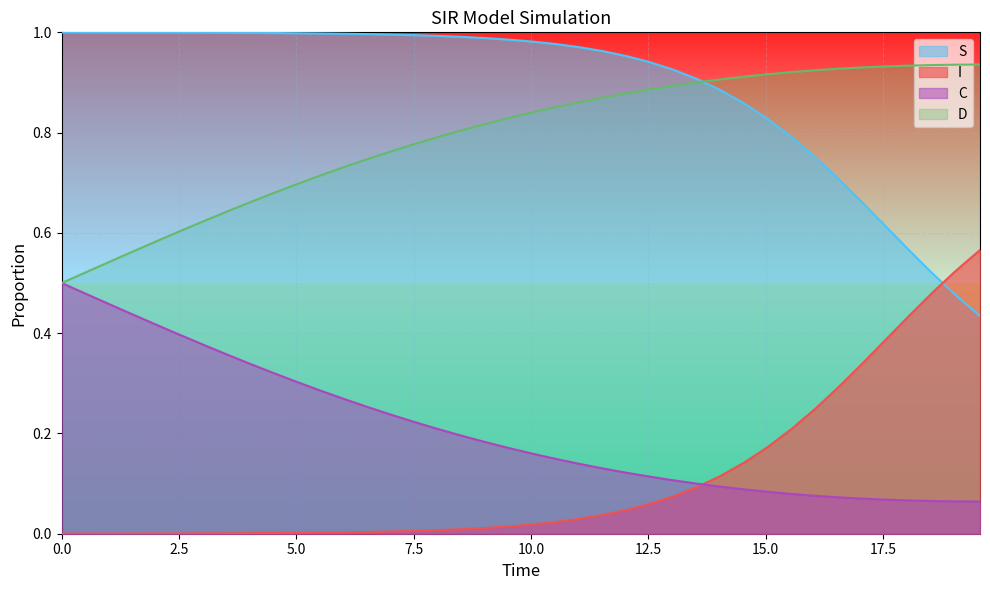

Rank the series by their maximum value, from lowest to highest.

C, I, D, S